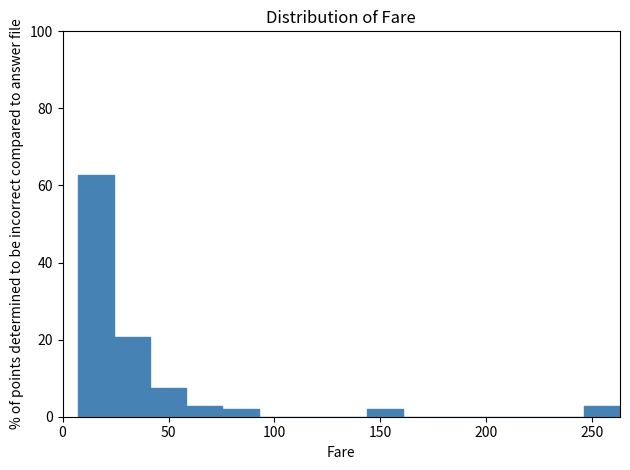

Around what value on the x-axis is the tallest bar? Give the approximate position of its centre, as read against the axis.

15